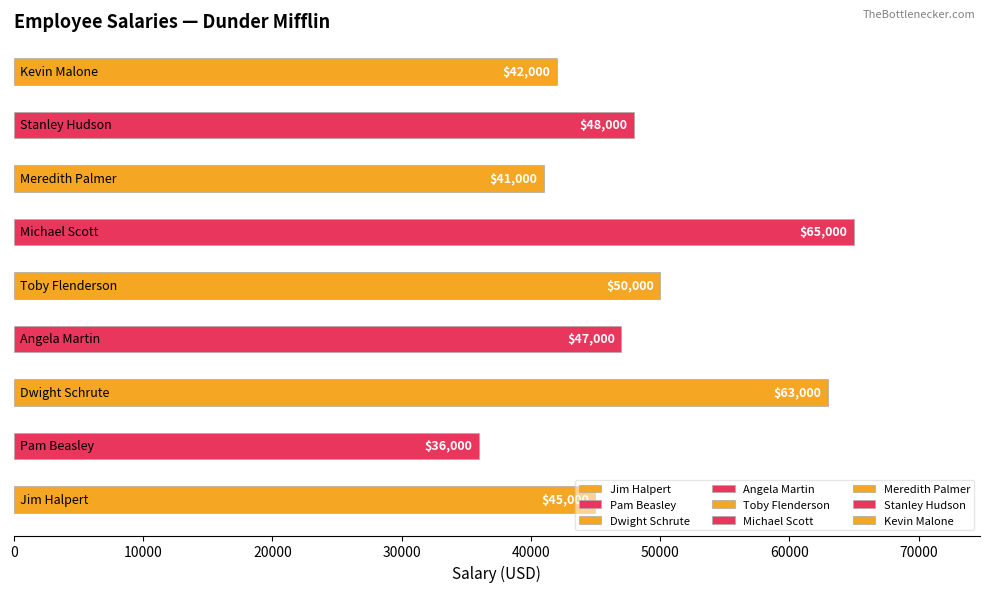

What is the average value?

48556